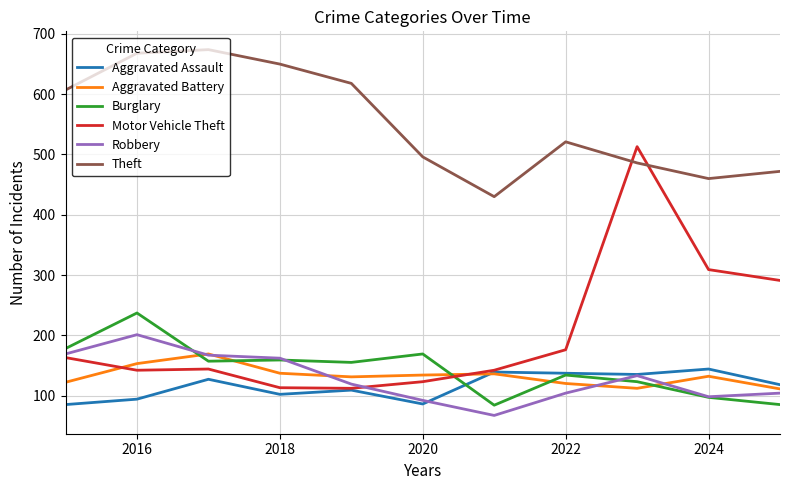

Which series has the largest total across all categories?

Theft